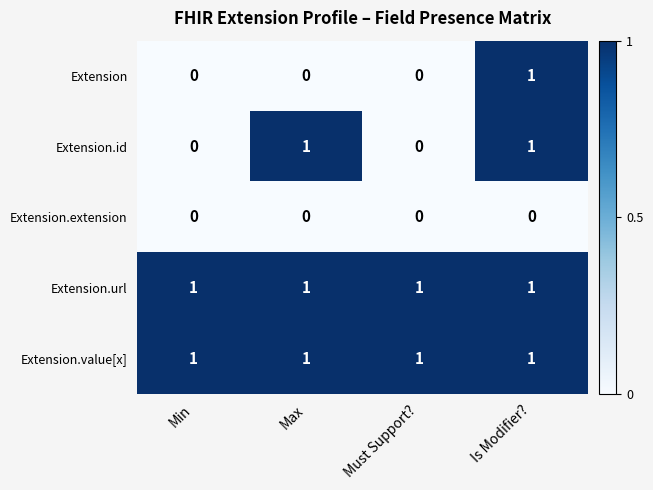

Is the value of Extension.extension at Min greater than the value of Extension.value[x] at Must Support??

No